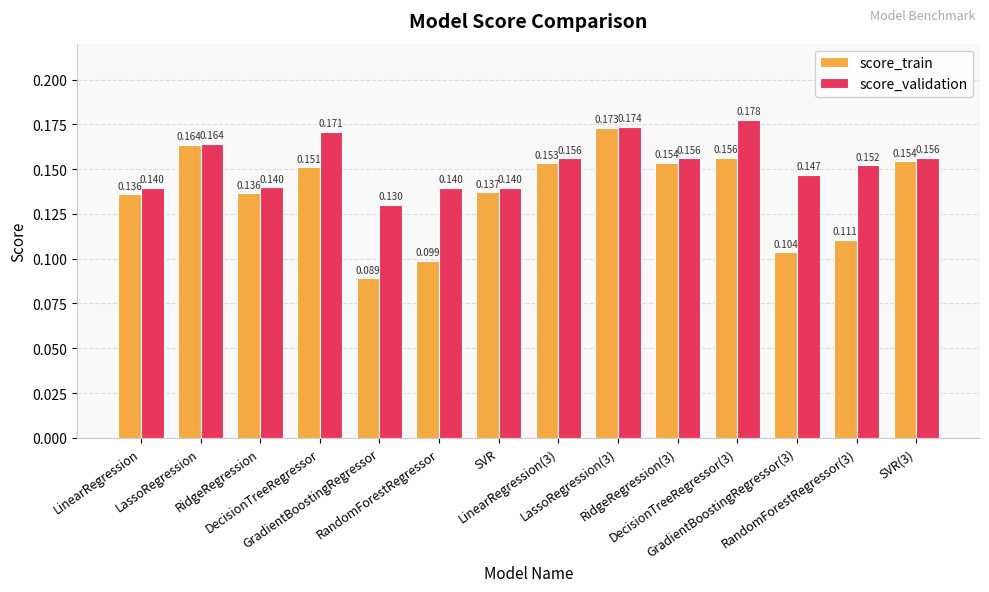

List the series in order of their overall mean, highest first.

score_validation, score_train